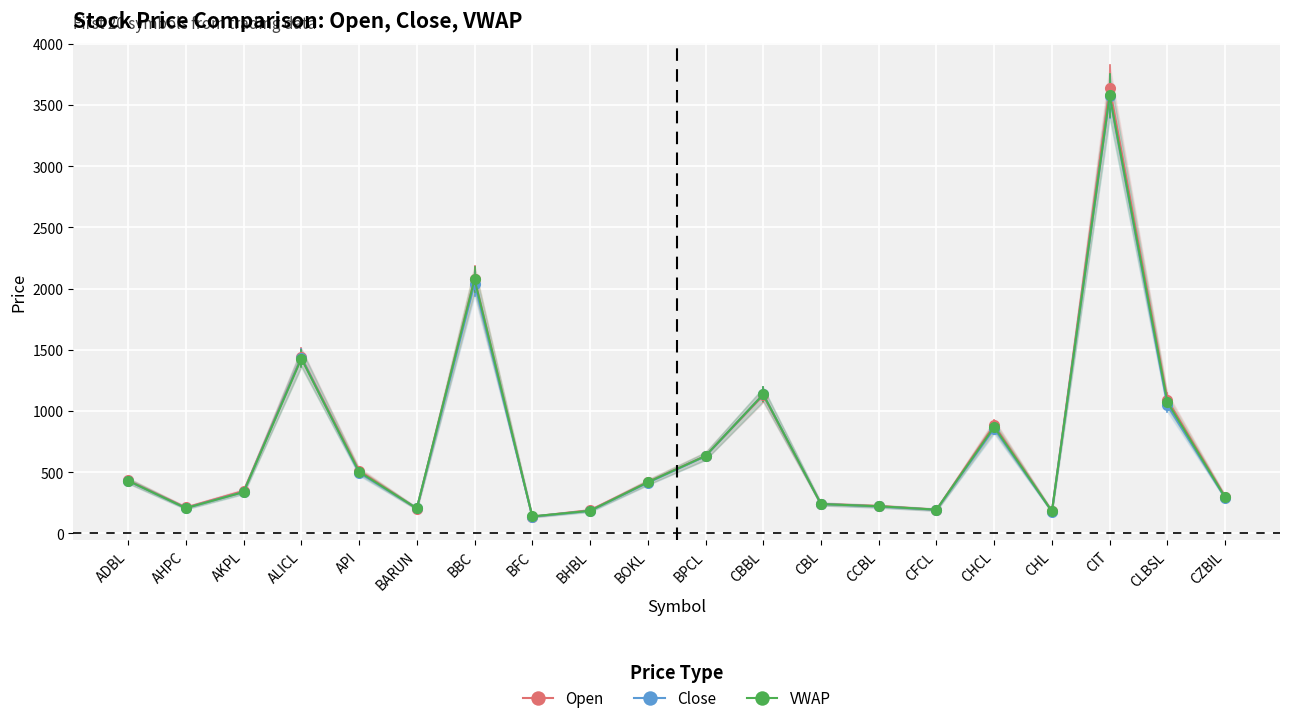

Rank the categories by Close value from highest to lowest.

CIT, BBC, ALICL, CBBL, CLBSL, CHCL, BPCL, API, ADBL, BOKL, AKPL, CZBIL, CBL, CCBL, AHPC, BARUN, CFCL, BHBL, CHL, BFC